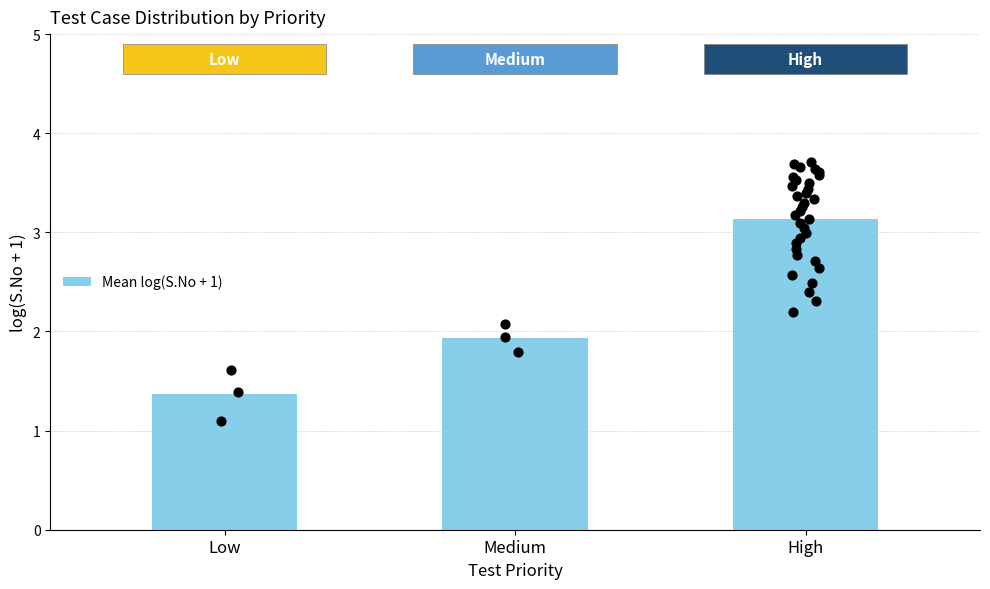

What is the change in value from Low to High?

+1.8